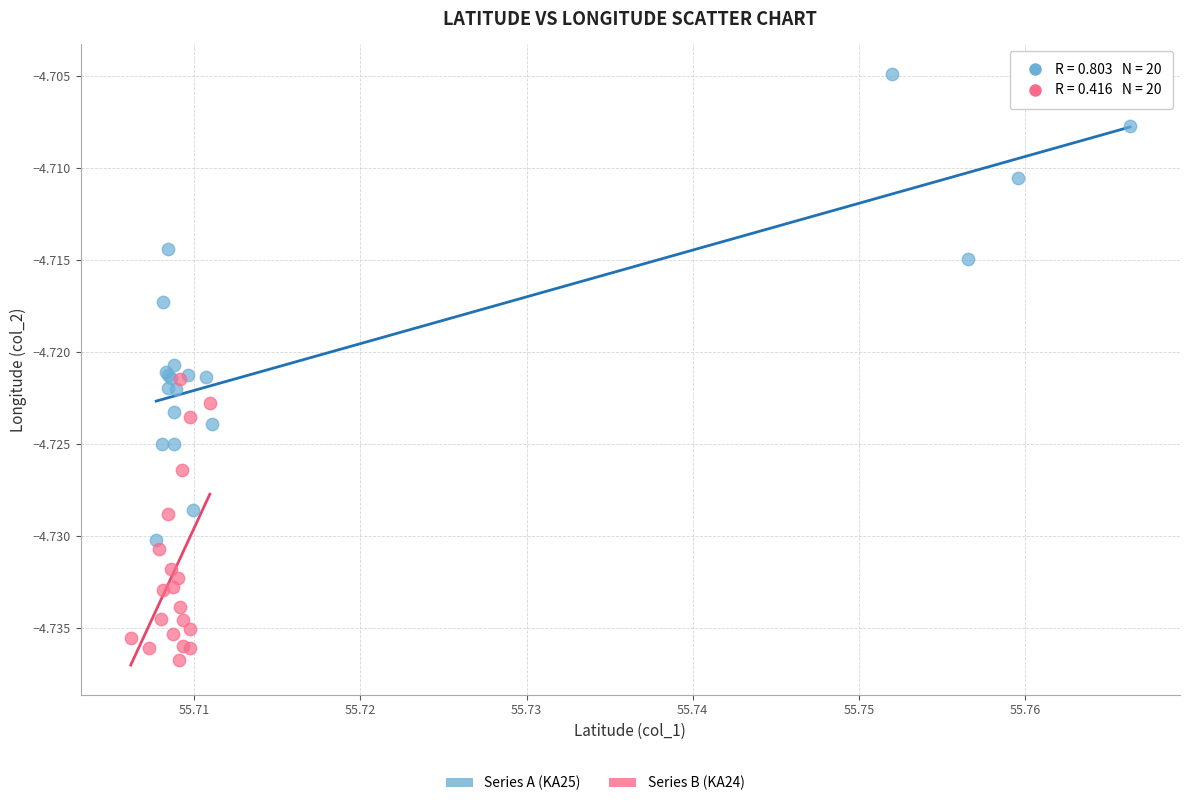

Which series has the largest Y range (max minus min)?

Series A (KA25)